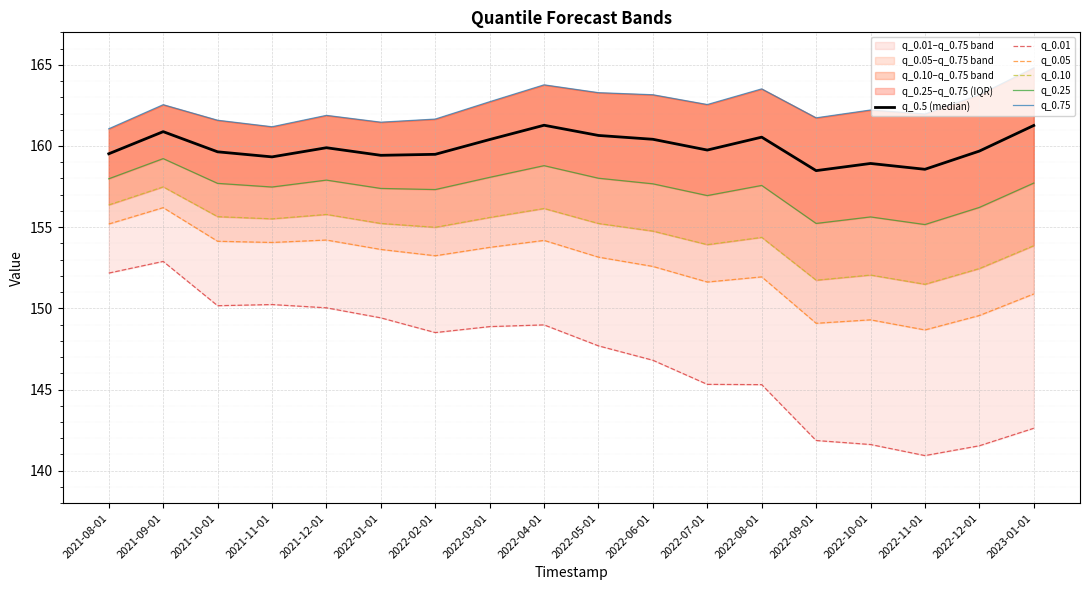

Reading left to right, extract all data points from this chart.

q_0.5 (median): 159.5	160.9	159.6	159.3	159.9	159.4	159.5	160.4	161.3	160.6	160.4	159.7	160.5	158.5	158.9	158.6	159.7	161.3
q_0.01: 152.2	152.9	150.2	150.2	150.0	149.4	148.5	148.9	149.0	147.7	146.8	145.3	145.3	141.9	141.6	140.9	141.5	142.6
q_0.05: 155.2	156.2	154.1	154.1	154.2	153.6	153.2	153.8	154.2	153.2	152.6	151.6	151.9	149.1	149.3	148.7	149.6	150.9
q_0.10: 156.4	157.5	155.6	155.5	155.8	155.2	155.0	155.6	156.2	155.2	154.8	153.9	154.4	151.7	152.1	151.5	152.5	153.9
q_0.25: 158.0	159.2	157.7	157.5	157.9	157.4	157.3	158.1	158.8	158.0	157.7	156.9	157.6	155.2	155.6	155.2	156.2	157.7
q_0.75: 161.1	162.5	161.6	161.2	161.9	161.5	161.7	162.7	163.8	163.3	163.2	162.6	163.5	161.7	162.2	162.0	163.2	164.8